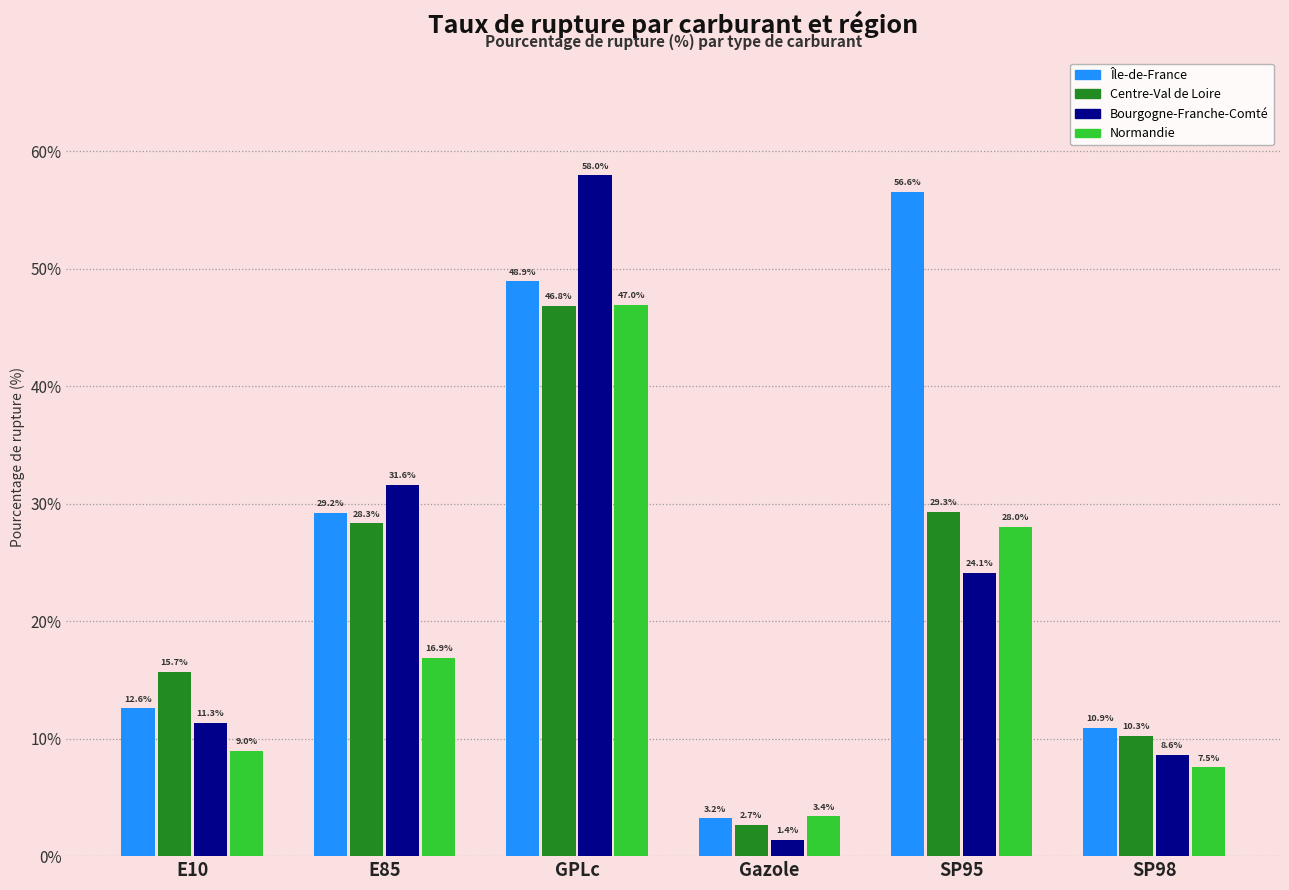

Is it true that Centre-Val de Loire equals 0.6 at Gazole?

False